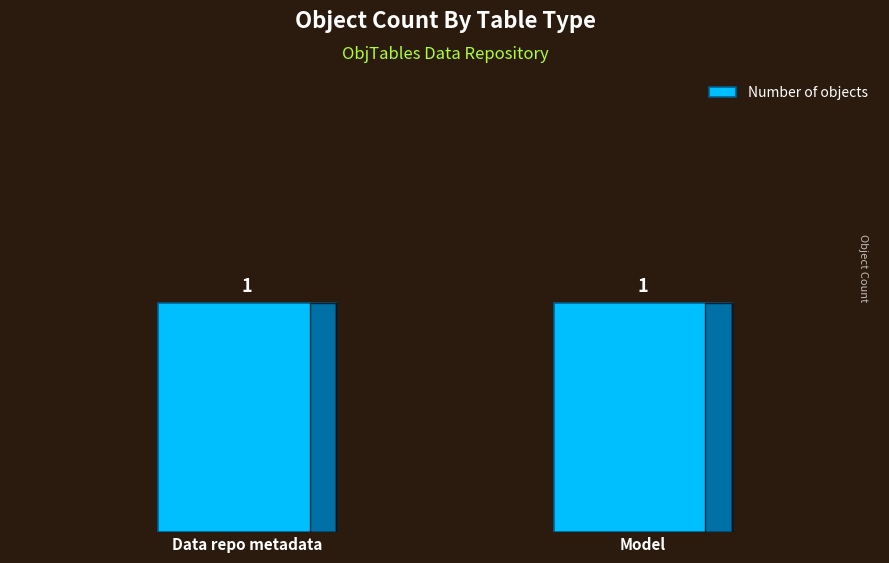

What is the sum of all values?

2